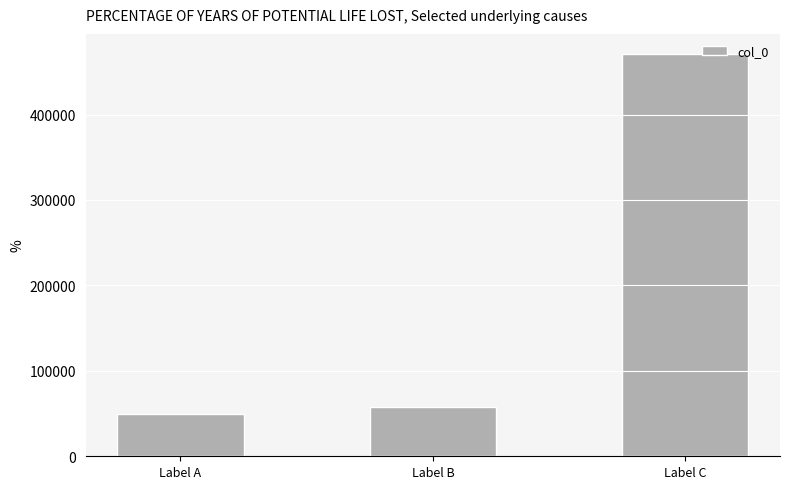

Reading right to left, transcribe all the data shown in this chart.

Label C=470868	Label B=58195	Label A=49507